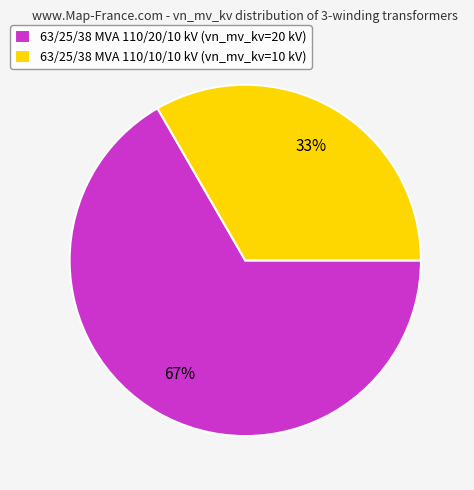

To the nearest percent, what is the average slice percentage?

50%